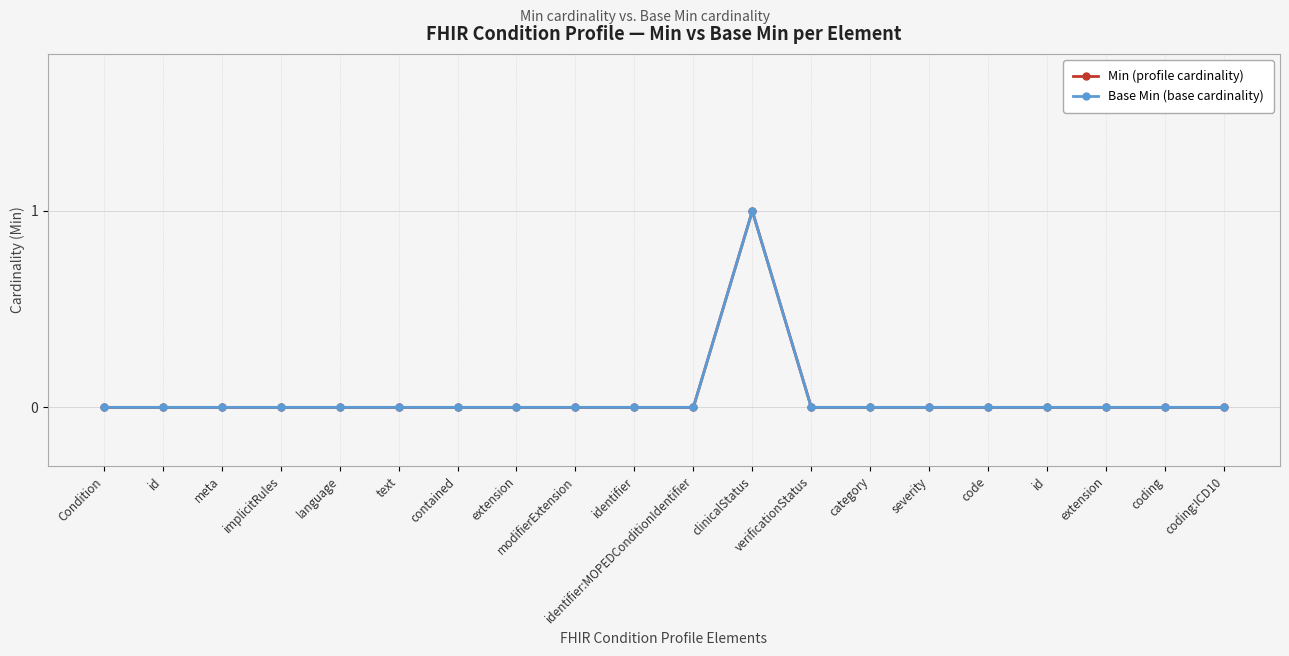

How many Min (profile cardinality) values are between 0 and 1?

20